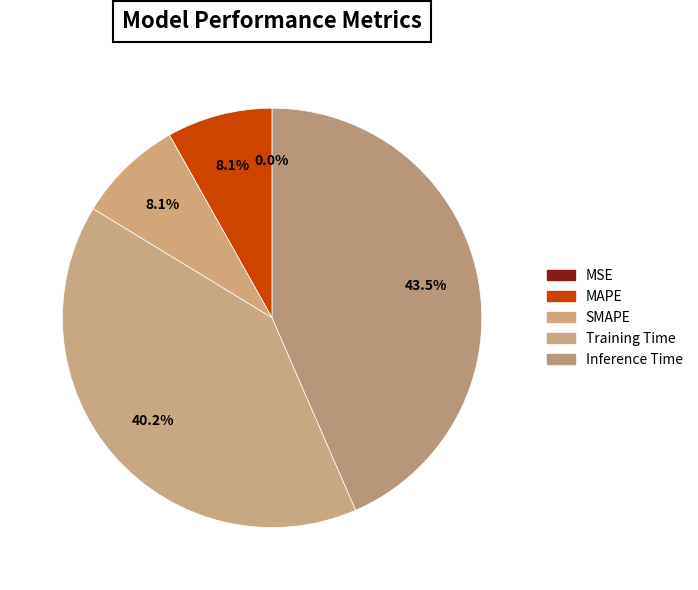

What is the total percentage of MAPE and Inference Time?

51.6%